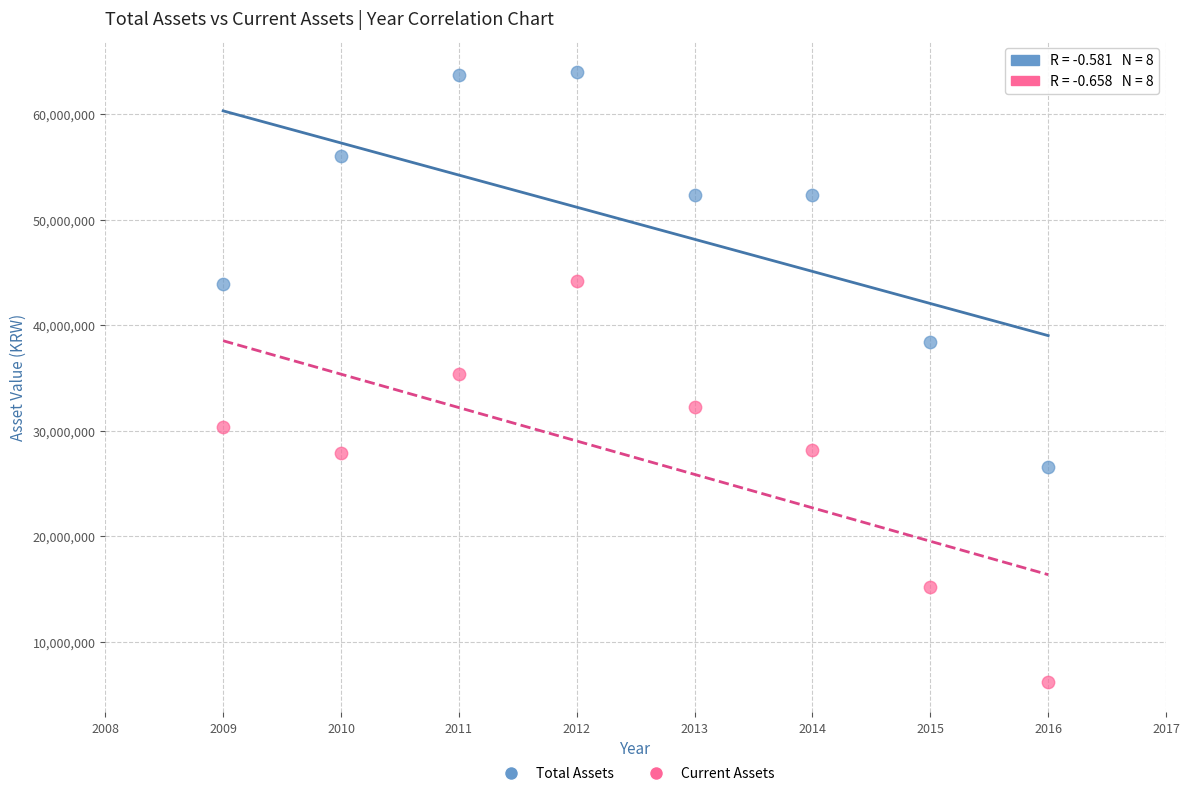

In the Current Assets series, what Y value is closest to 25167345?

27890647